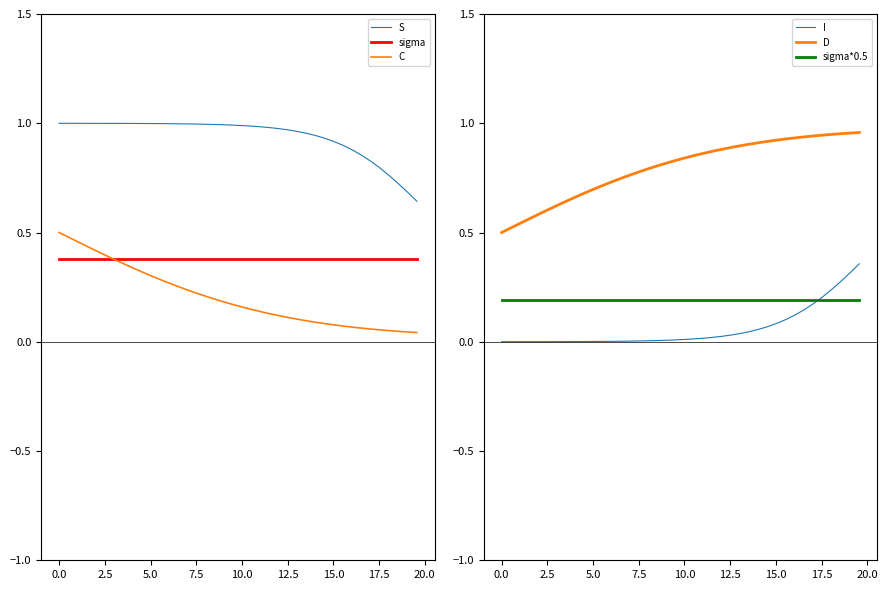

Which series has the largest total across all categories?

S